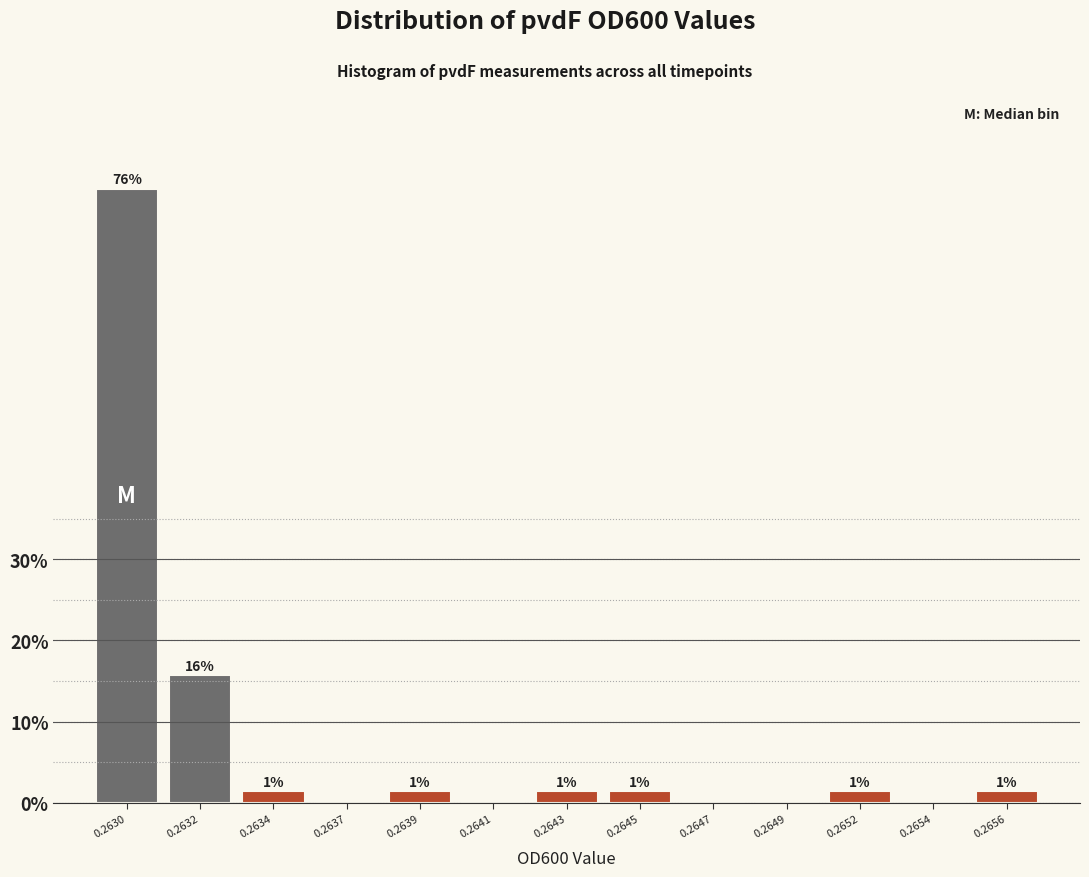

Are the bars horizontal?

No